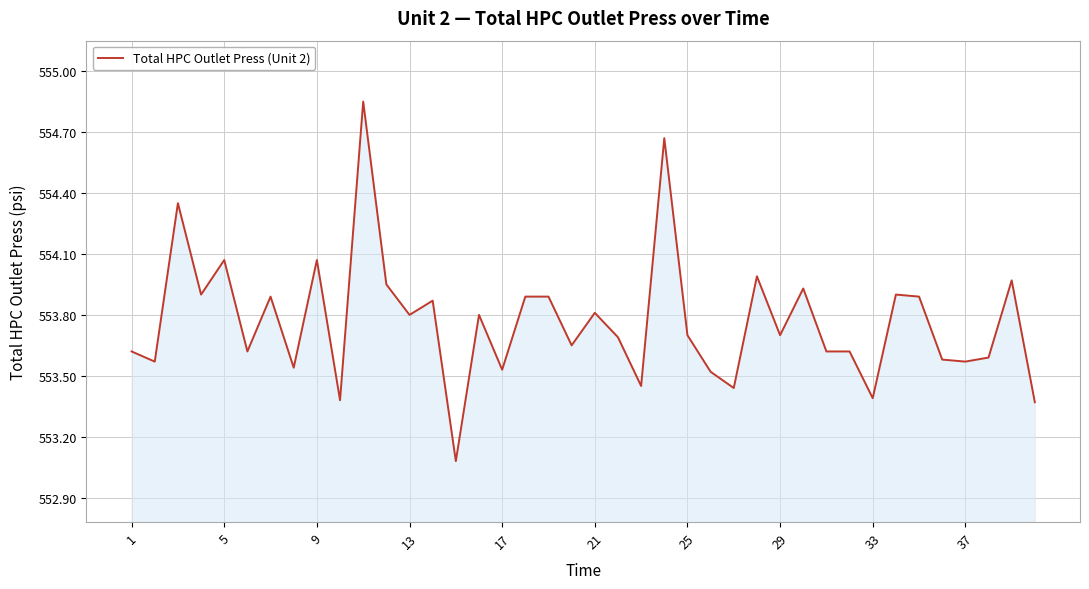

What is the difference between the maximum and minimum values?

1.8